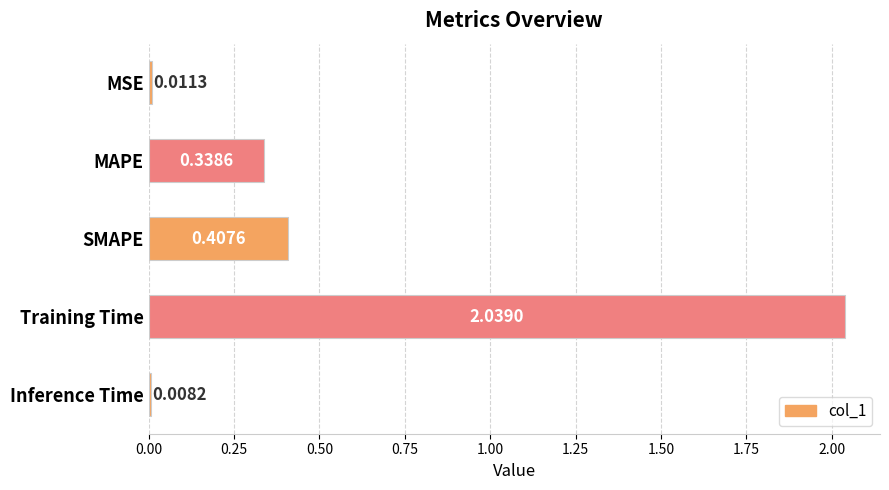

What is the sum of all values?

2.8